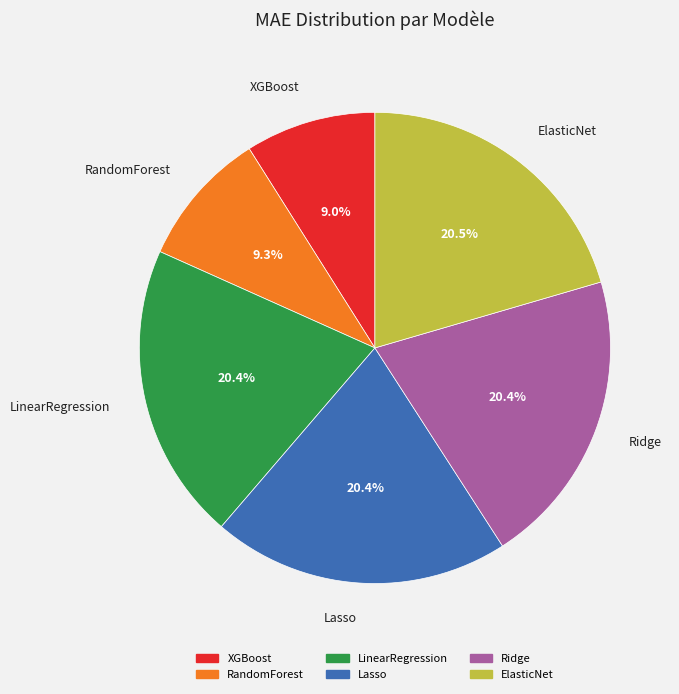

What is the ratio of the value at RandomForest to the value at LinearRegression?

0.5